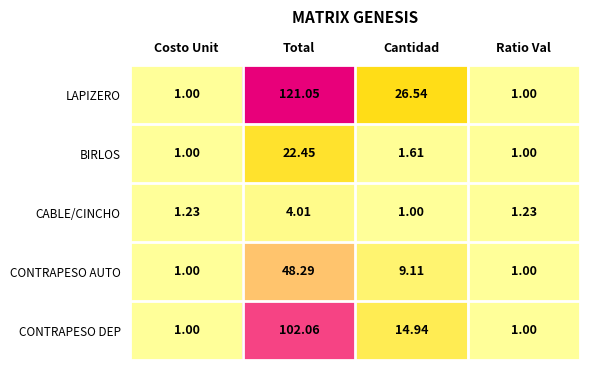

At which label does CONTRAPESO AUTO first exceed 9?

Total